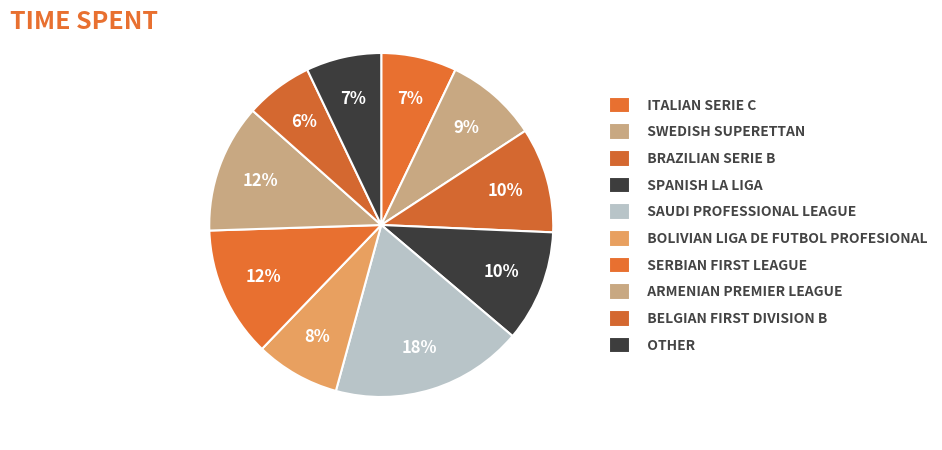

What is the largest slice in the pie chart?

Saudi Professional League